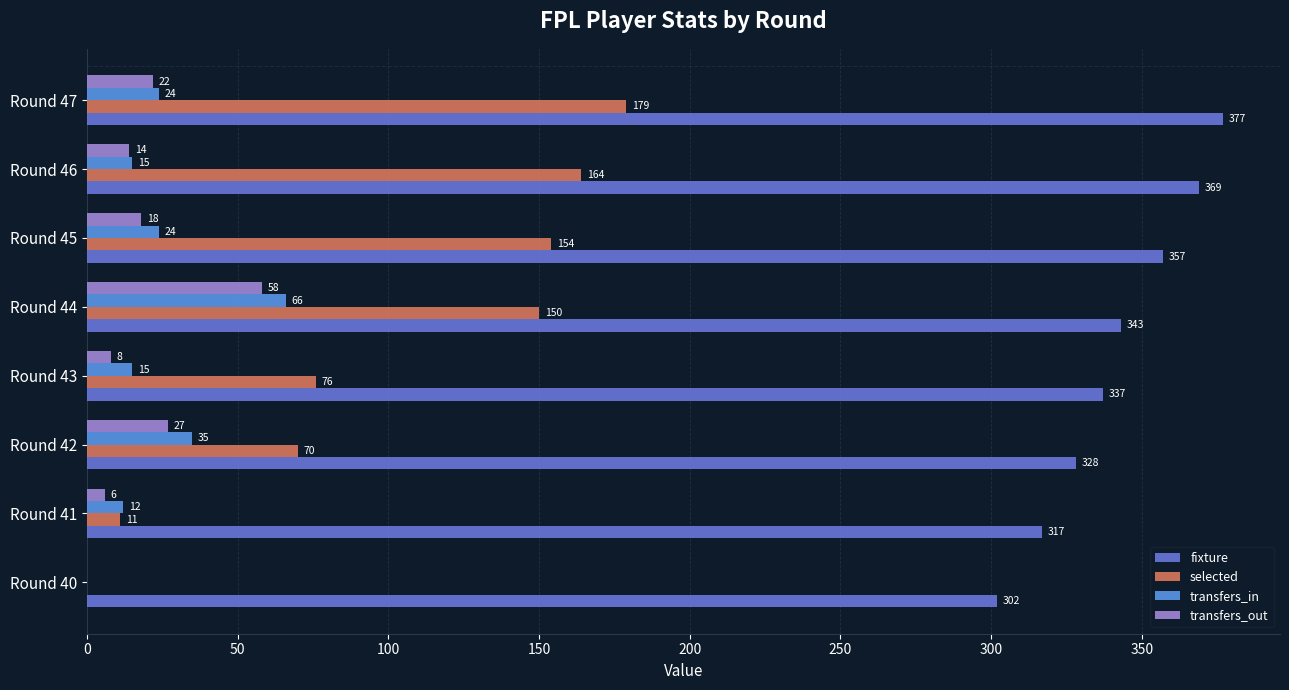

Reading left to right, what are all the values shown in this chart?

fixture: 302	317	328	337	343	357	369	377
selected: 0	11	70	76	150	154	164	179
transfers_in: 0	12	35	15	66	24	15	24
transfers_out: 0	6	27	8	58	18	14	22